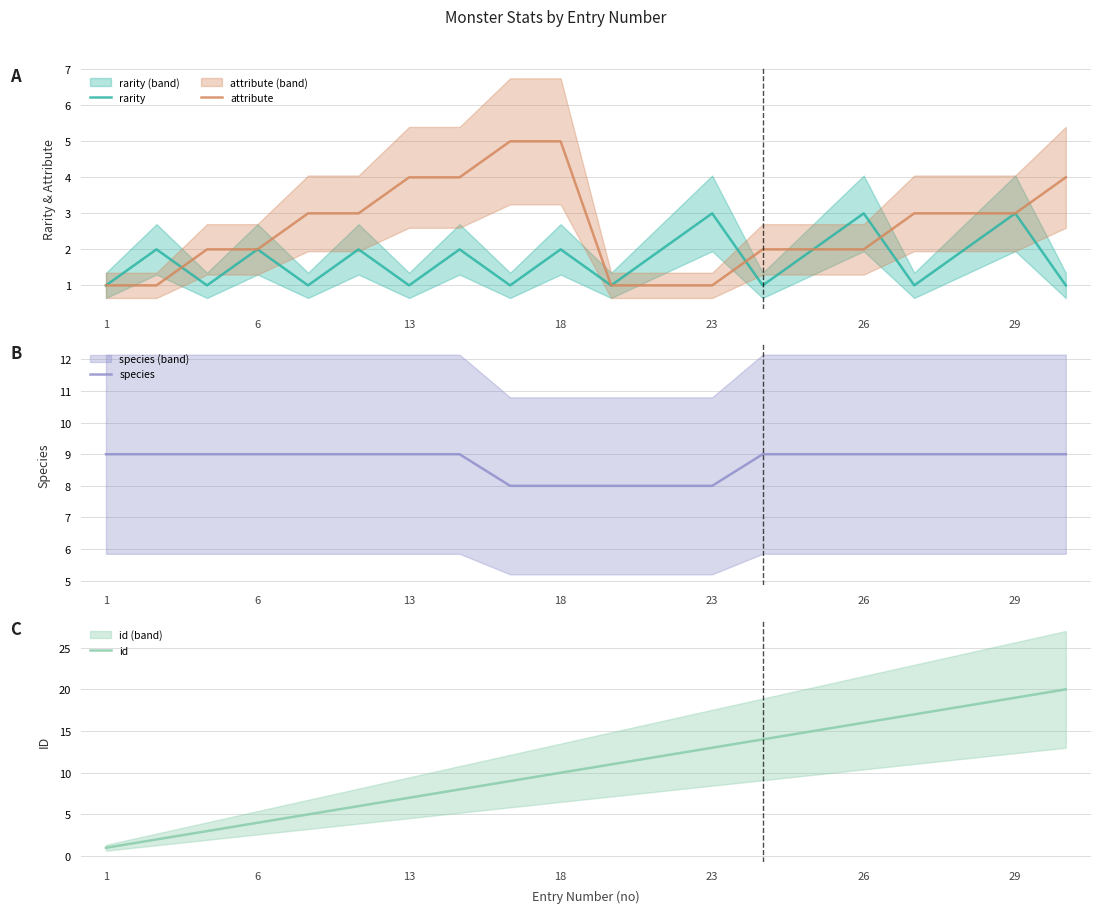

The attribute series shows 5 at 18. True or false?

True